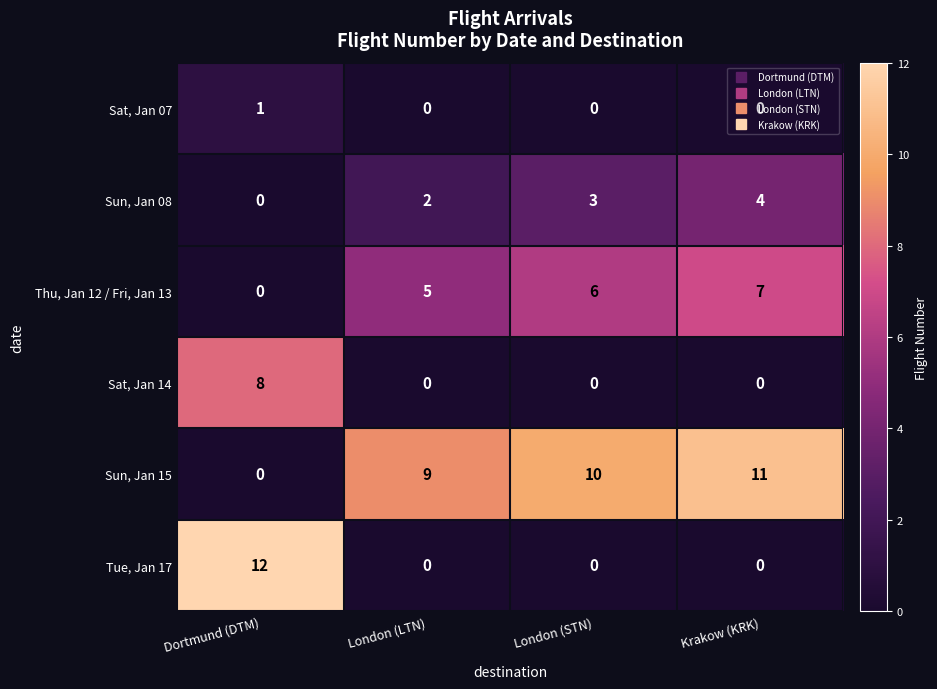

Which series has the largest range (max minus min)?

Tue, Jan 17